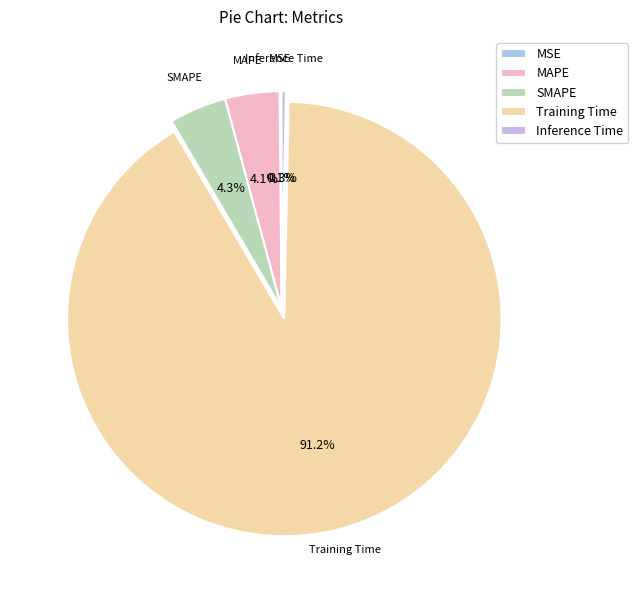

Is SMAPE the majority of the pie?

No